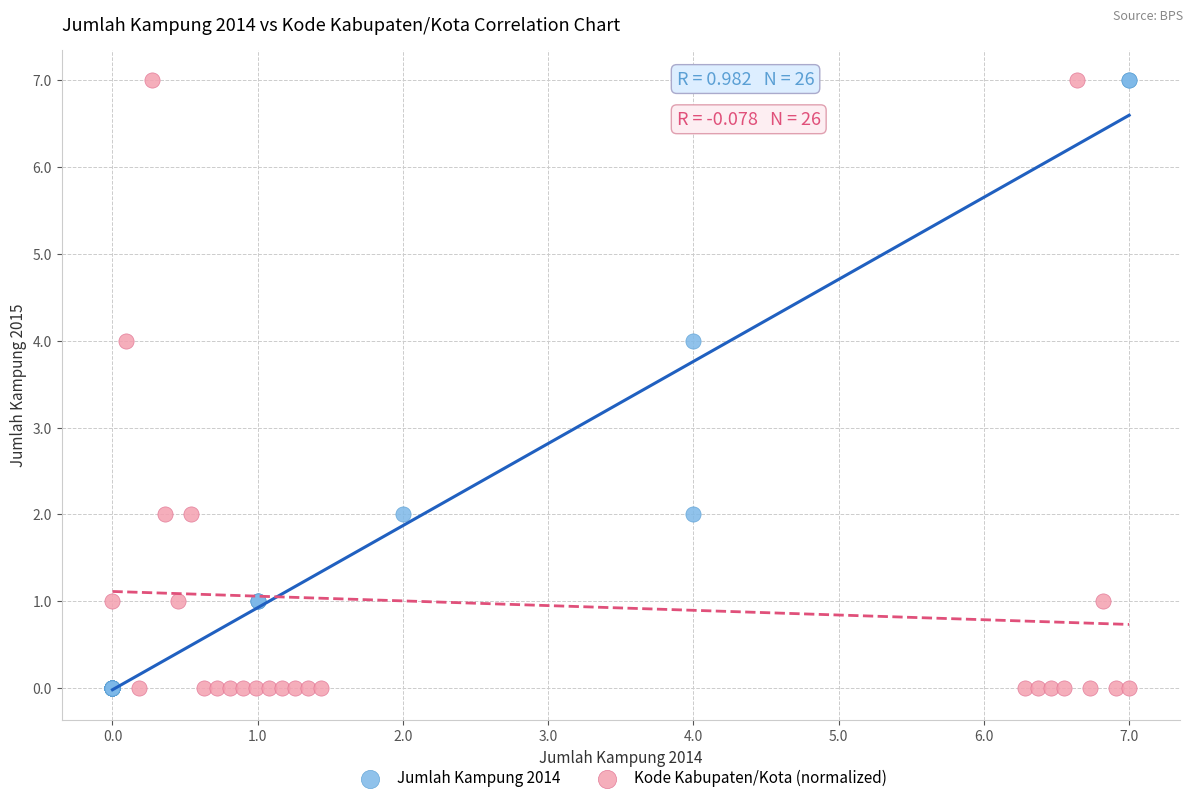

What are all the series names shown in the legend?

Jumlah Kampung 2014, Kode Kabupaten/Kota (normalized)